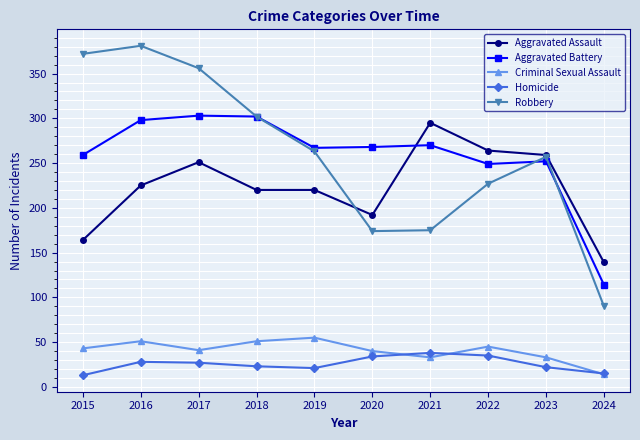

True or false: Aggravated Battery and Aggravated Assault intersect in this chart.

True